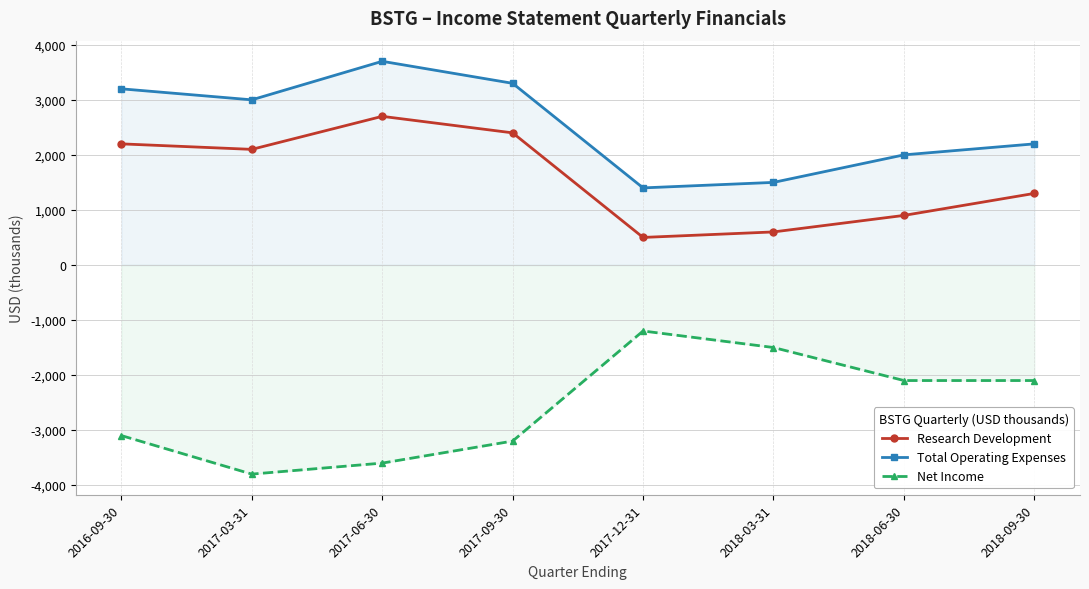

The Research Development series shows 3267 at 2017-09-30. True or false?

False